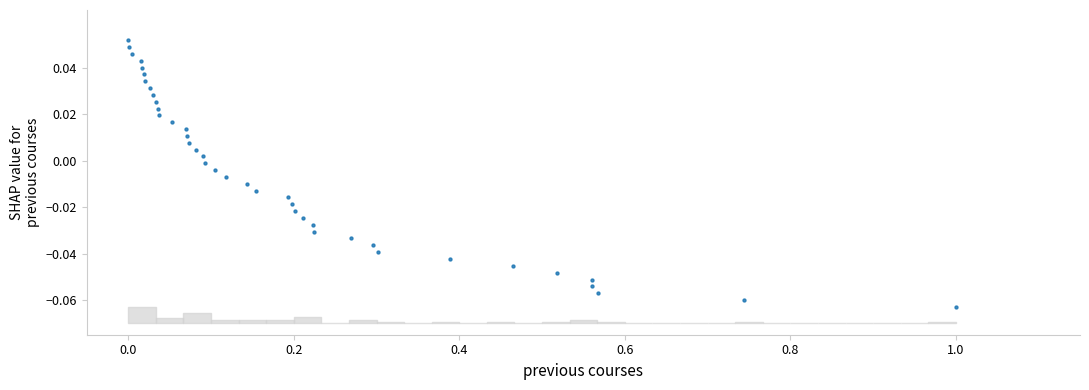

What is the range of X values (max minus min)?

1.0